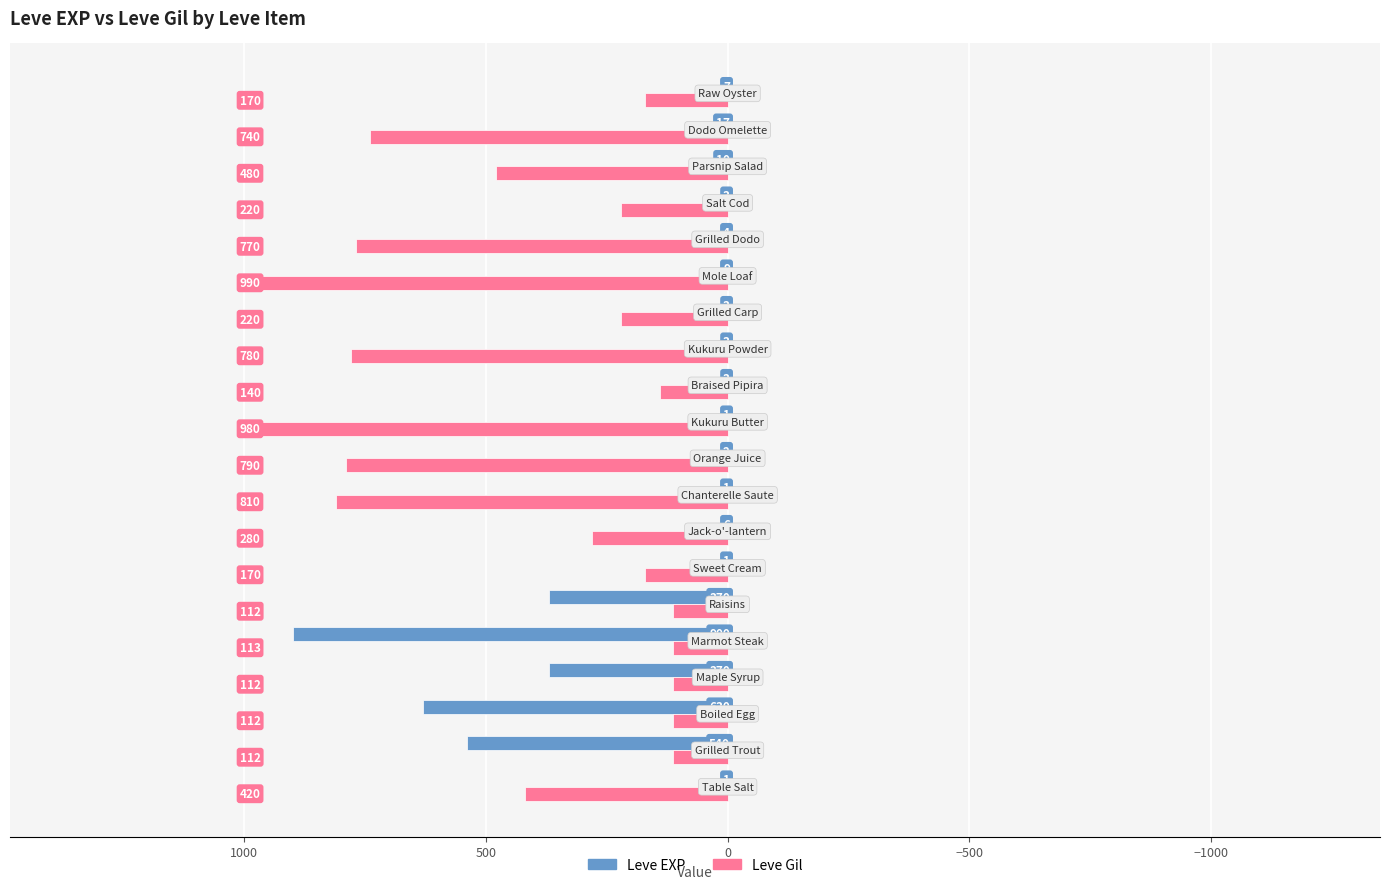

Where is Leve Gil nearest to the value 551?

Parsnip Salad